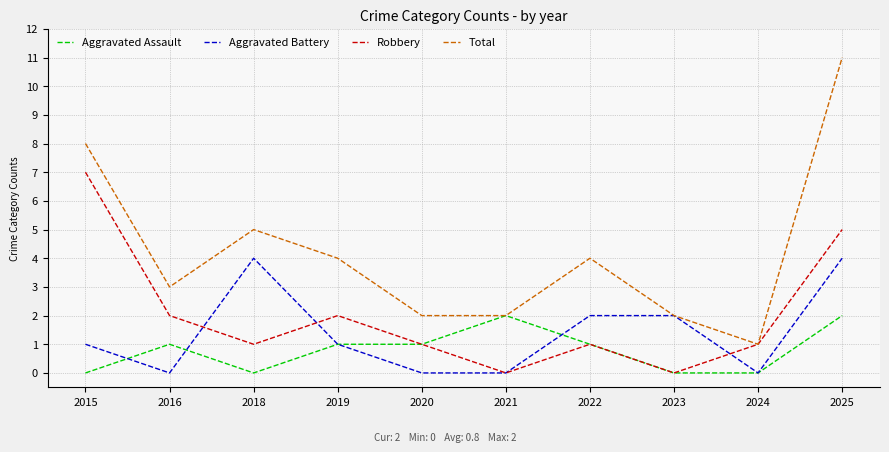

Reading right to left, what are all the values shown in this chart?

Aggravated Assault: 2025=2	2024=0	2023=0	2022=1	2021=2	2020=1	2019=1	2018=0	2016=1	2015=0
Aggravated Battery: 2025=4	2024=0	2023=2	2022=2	2021=0	2020=0	2019=1	2018=4	2016=0	2015=1
Robbery: 2025=5	2024=1	2023=0	2022=1	2021=0	2020=1	2019=2	2018=1	2016=2	2015=7
Total: 2025=11	2024=1	2023=2	2022=4	2021=2	2020=2	2019=4	2018=5	2016=3	2015=8